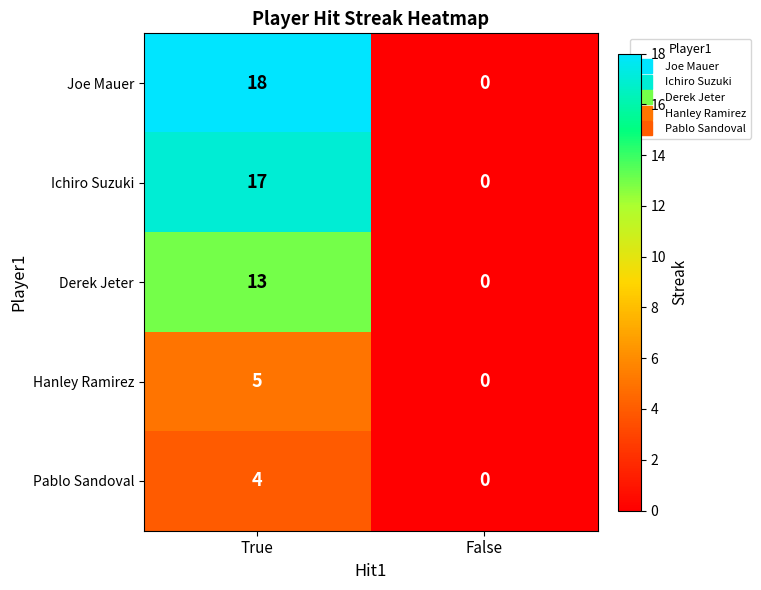

Is it true that Ichiro Suzuki equals -10 at False?

False